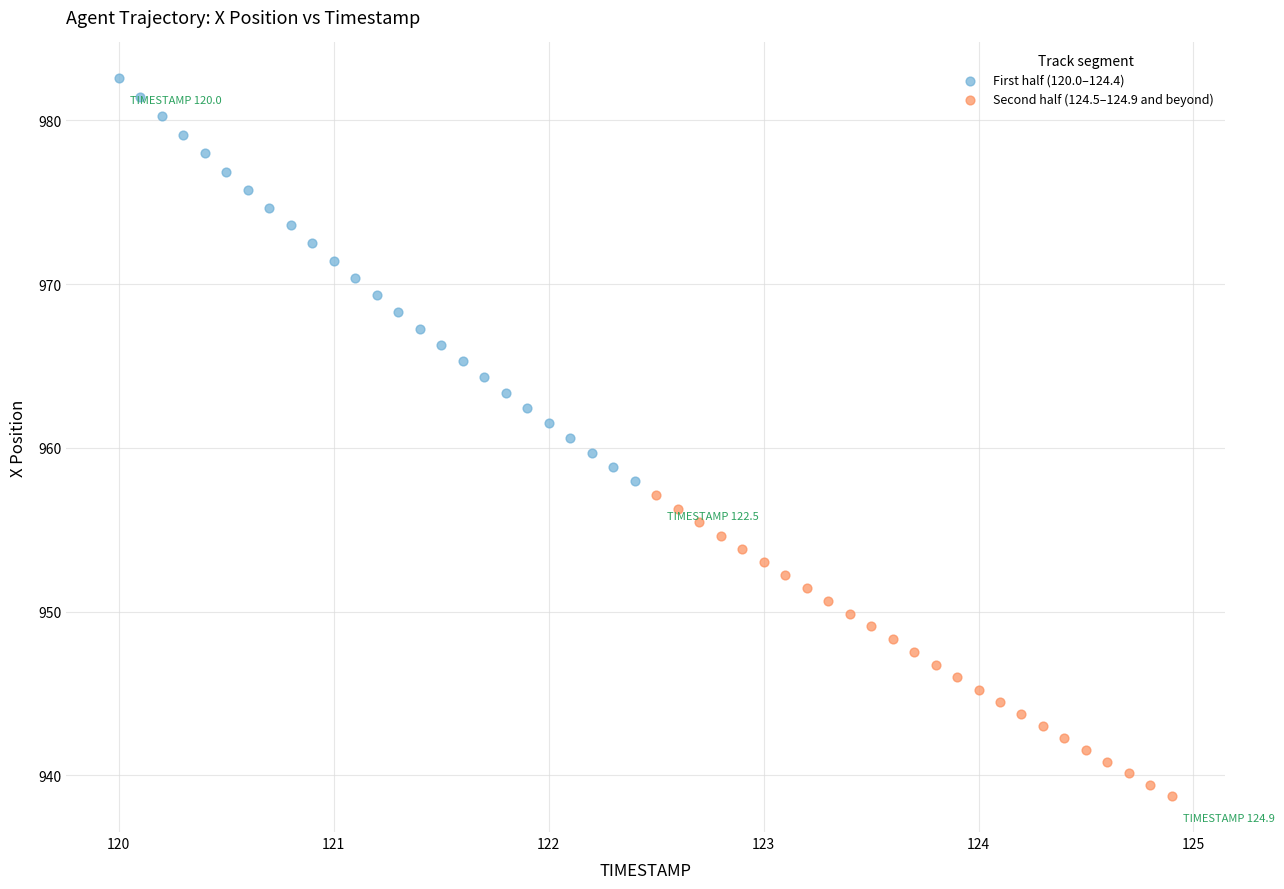

Which series reaches the minimum Y coordinate?

Second half (124.5–124.9 and beyond)